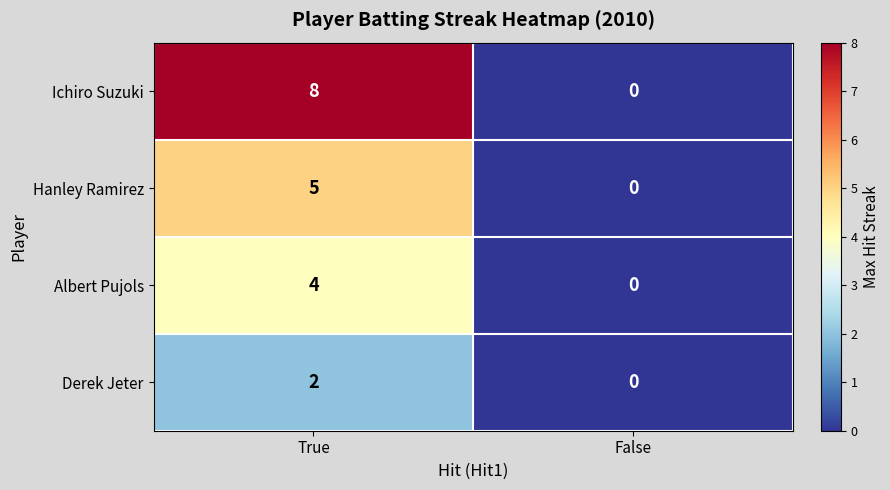

Reading left to right, list all the values displayed in this chart.

Ichiro Suzuki: 8	0
Hanley Ramirez: 5	0
Albert Pujols: 4	0
Derek Jeter: 2	0